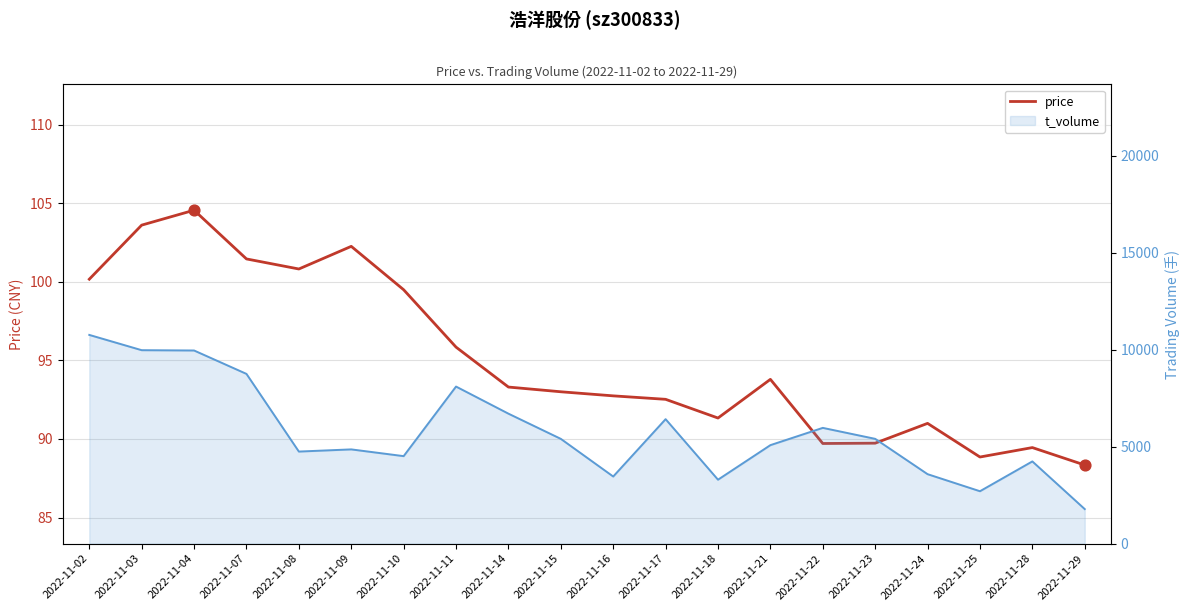

What is the ratio of the value at 2022-11-24 to the value at 2022-11-10?

0.9